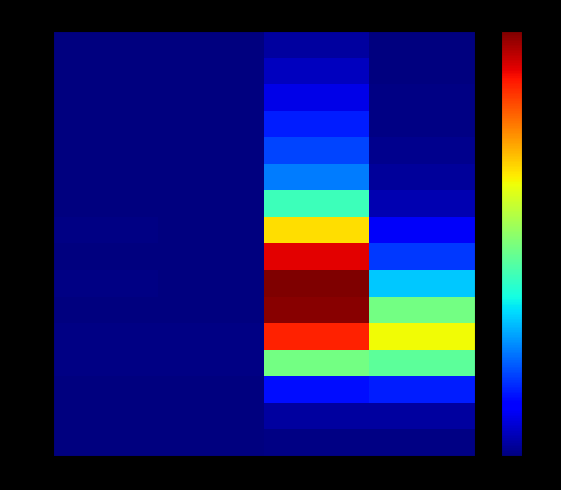

Which has a higher value, 3 or 1?

3